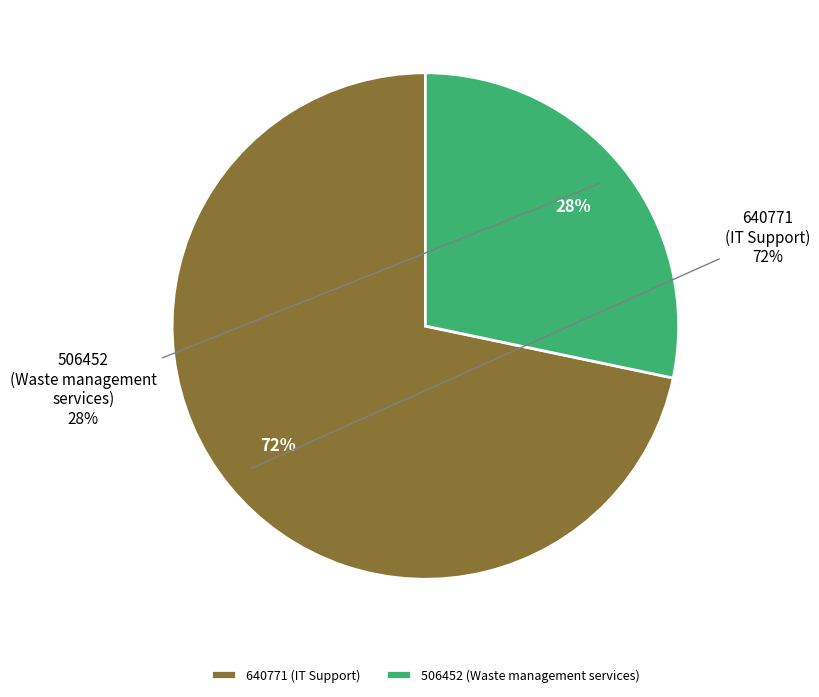

Does any single category account for the majority?

Yes